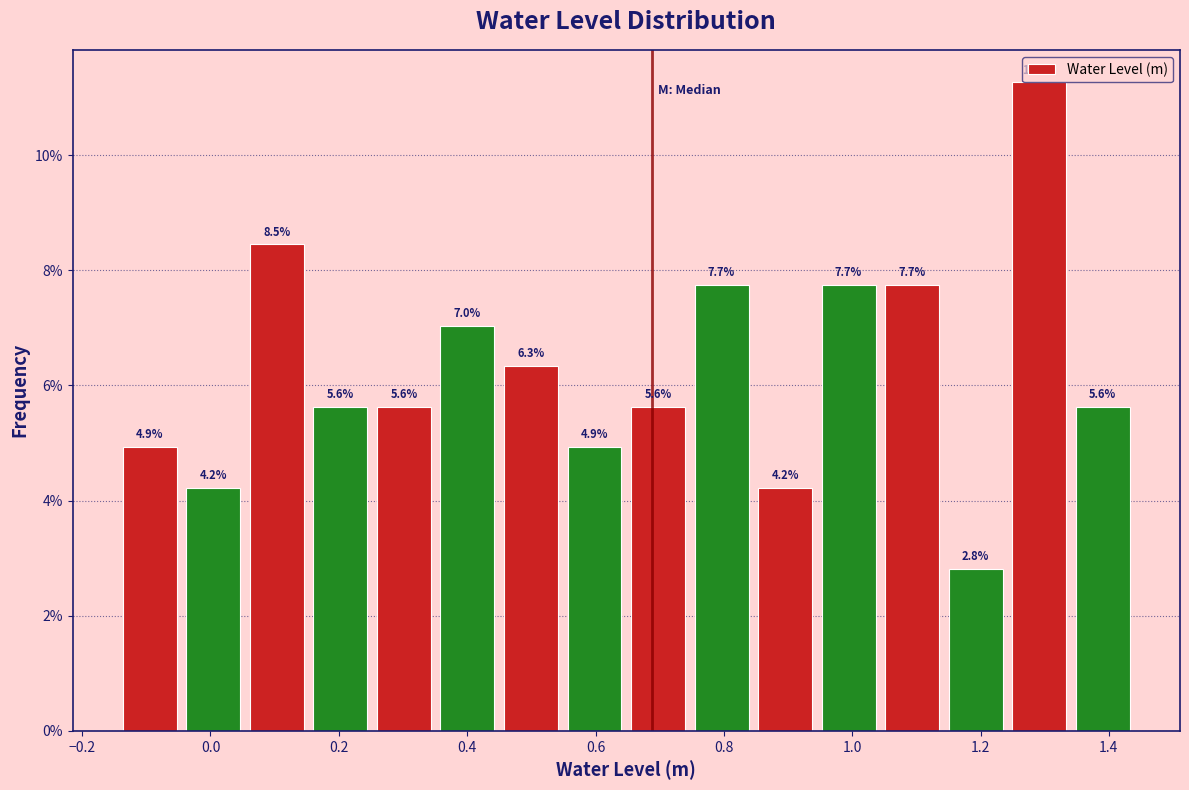

Reading left to right, transcribe this chart: for each bar, give the range it covers on the x-axis and its height. The bar edges are not printed on the chart, so give them approximately, as read against the axis.

-0.14 to -0.04: 4.9
-0.04 to 0.06: 4.2
0.06 to 0.16: 8.5
0.16 to 0.26: 5.6
0.26 to 0.36: 5.6
0.36 to 0.44: 7.0
0.44 to 0.54: 6.3
0.54 to 0.64: 4.9
0.64 to 0.74: 5.6
0.74 to 0.84: 7.7
0.84 to 0.94: 4.2
0.94 to 1.04: 7.7
1.04 to 1.14: 7.7
1.14 to 1.24: 2.8
1.24 to 1.34: 11.3
1.34 to 1.44: 5.6